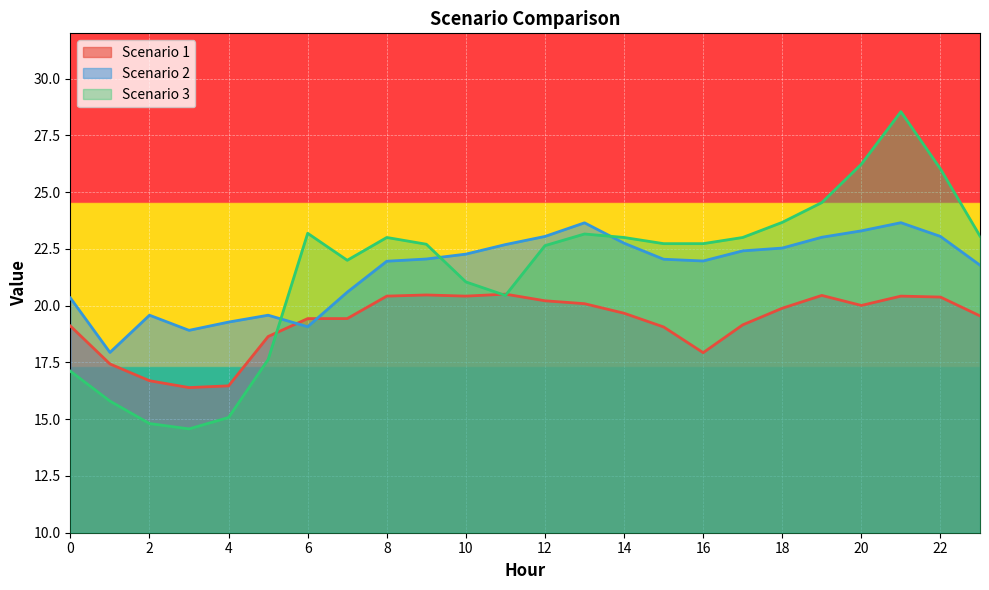

The Scenario 1 series shows 22.5 at 3. True or false?

False